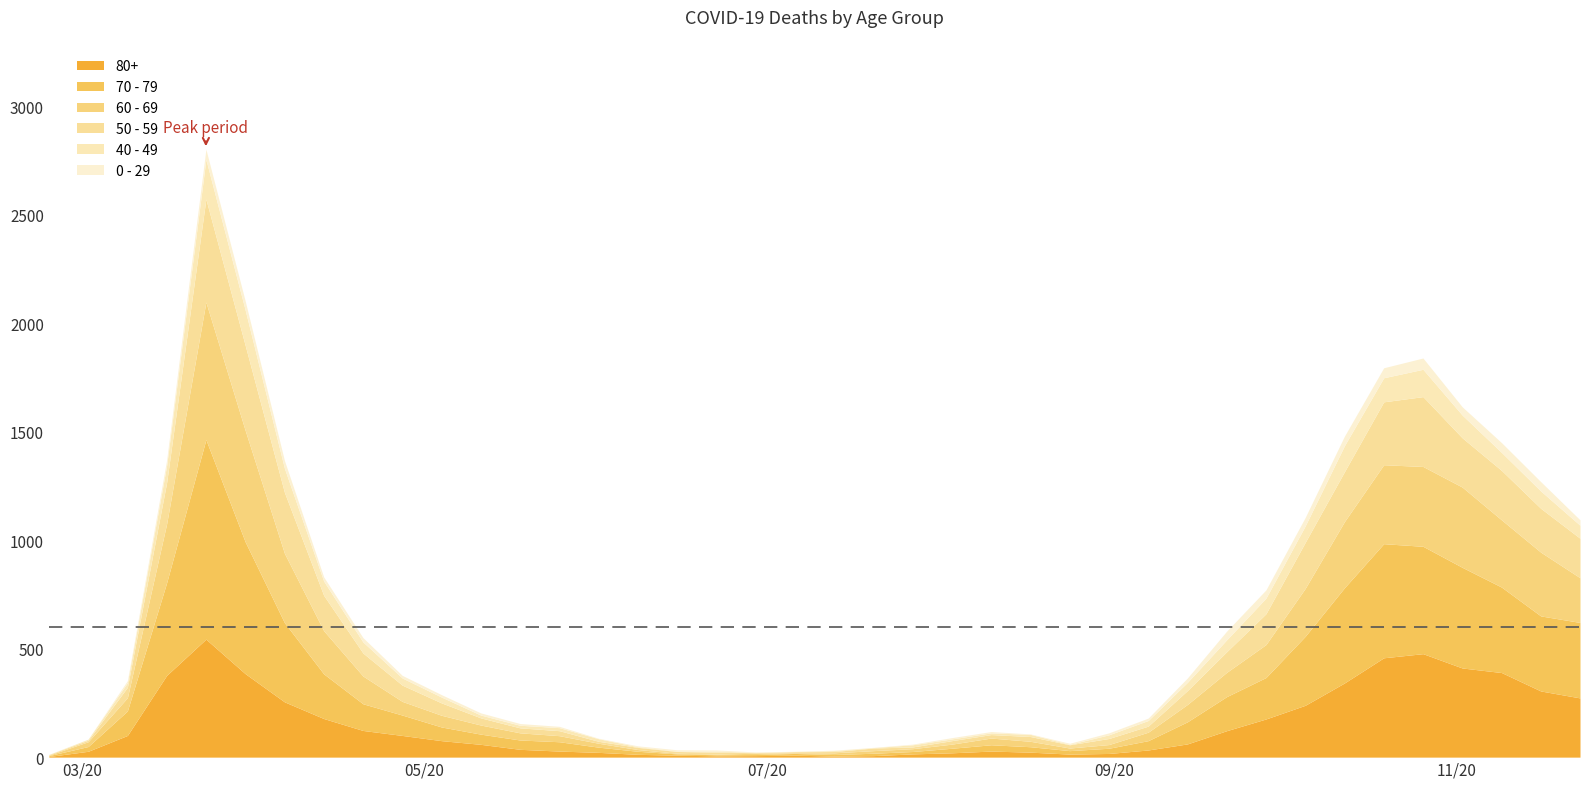

What is the difference between the second highest and minimum values in the 40 - 49 series?

163